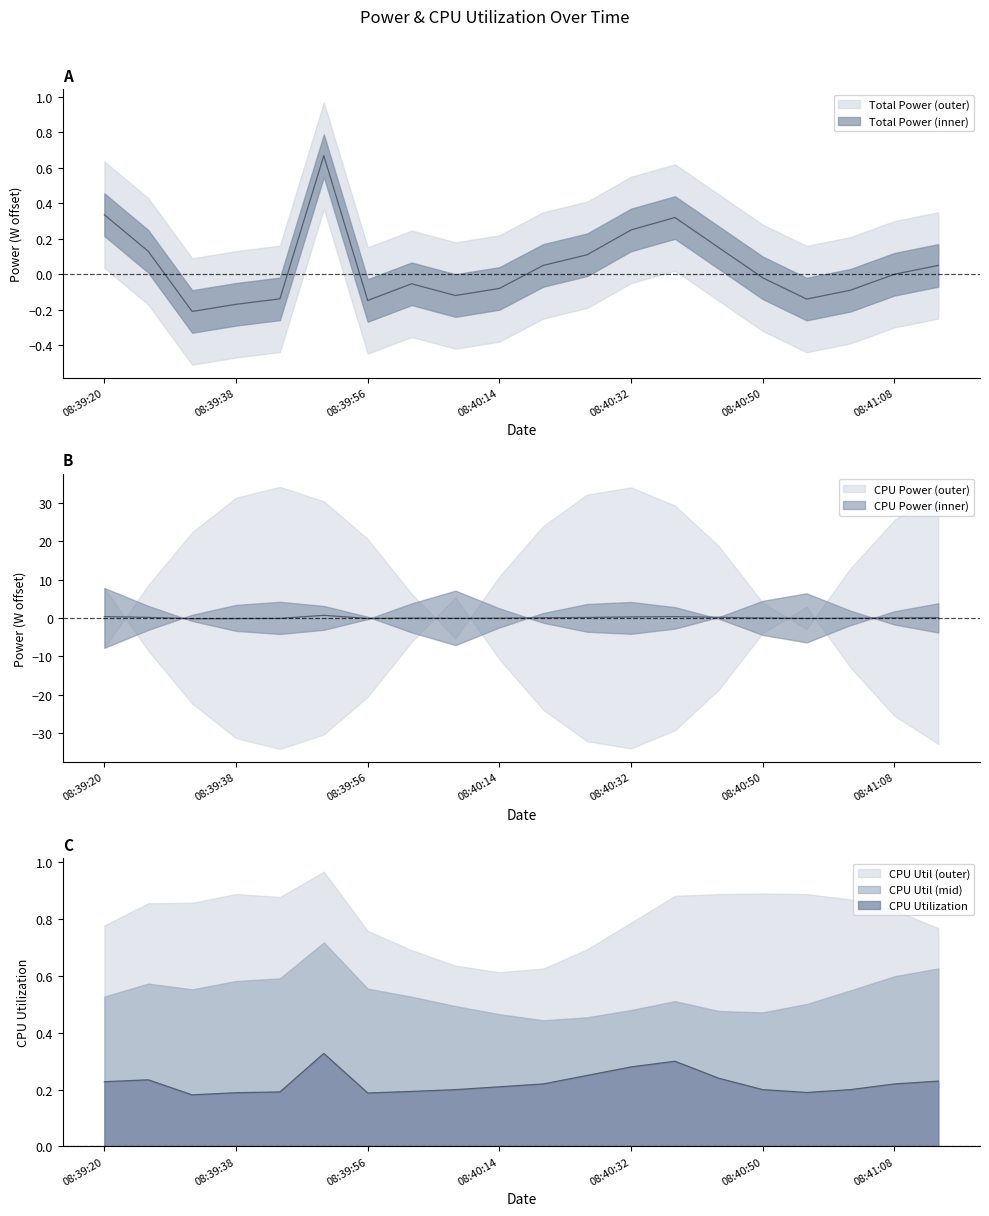

What is the value of the Total Power point at the 2nd from the left?

0.1